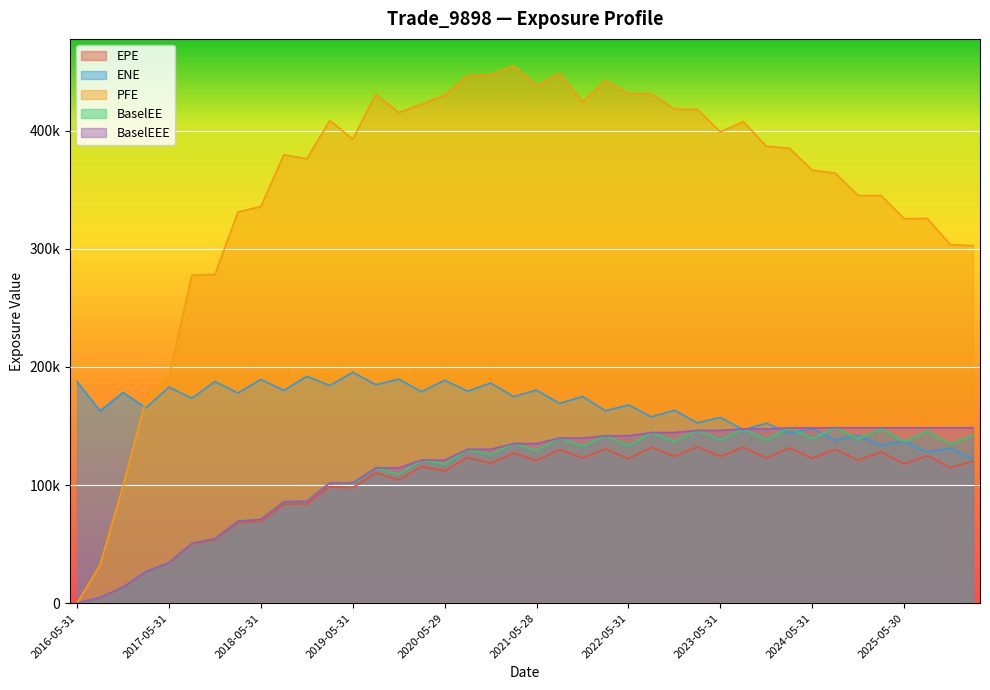

Does the chart display data point markers on the line(s)?

No